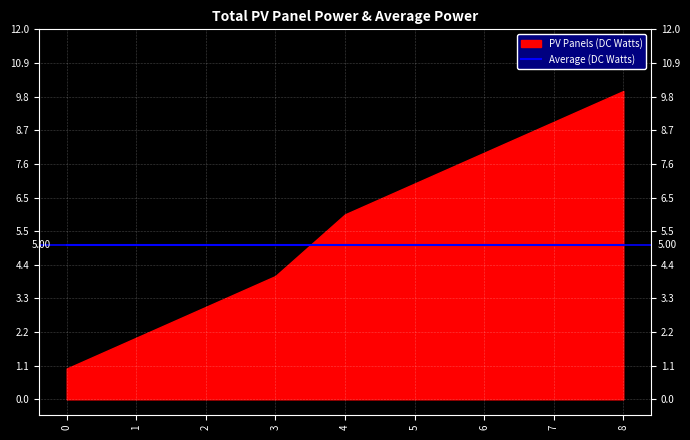

The value of Average (DC Watts) at 8 is 7. True or false?

False